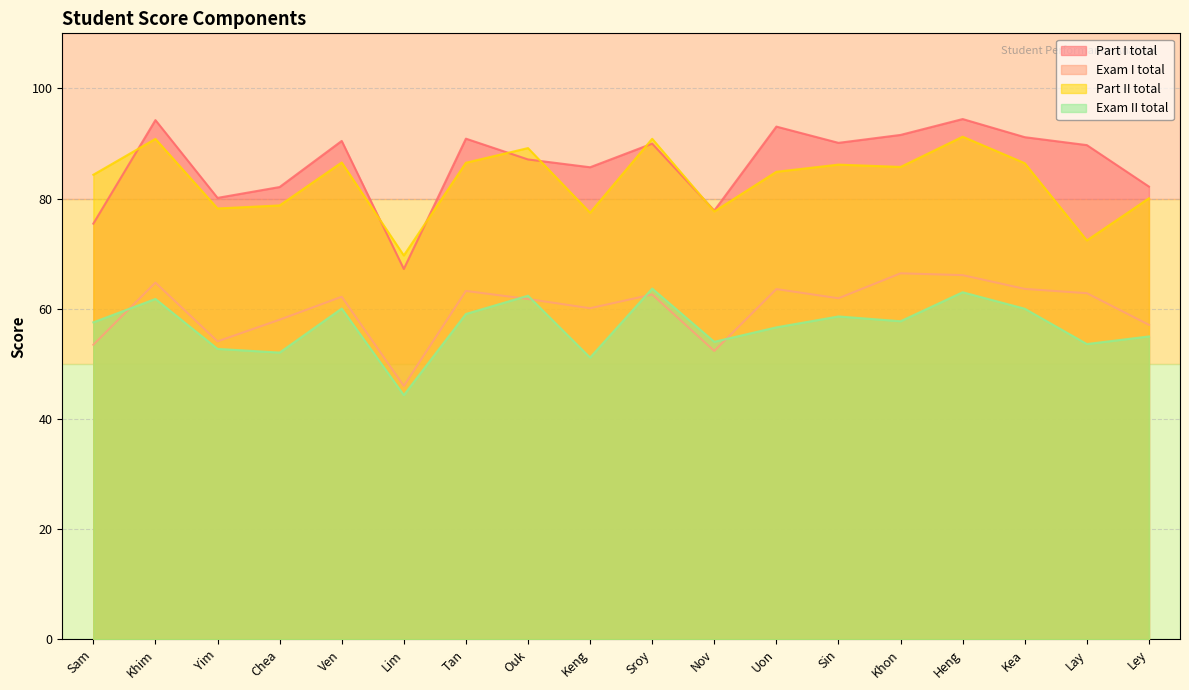

Reading left to right, what are all the values shown in this chart?

Part I total: Sam=75.5	Khim=94.2	Yim=80.1	Chea=82.1	Ven=90.5	Lim=67.2	Tan=90.9	Ouk=87.1	Keng=85.7	Sroy=90.0	Nov=77.8	Uon=93.1	Sin=90.1	Khon=91.6	Heng=94.4	Kea=91.2	Lay=89.7	Ley=82.2
Exam I total: Sam=53.5	Khim=64.8	Yim=54.1	Chea=58.0	Ven=62.2	Lim=46.0	Tan=63.2	Ouk=61.8	Keng=60.1	Sroy=62.6	Nov=52.4	Uon=63.6	Sin=61.9	Khon=66.4	Heng=66.1	Kea=63.6	Lay=62.8	Ley=57.1
Part II total: Sam=84.3	Khim=90.8	Yim=78.2	Chea=78.8	Ven=86.6	Lim=69.7	Tan=86.5	Ouk=89.2	Keng=77.4	Sroy=90.9	Nov=77.7	Uon=84.9	Sin=86.2	Khon=85.8	Heng=91.2	Kea=86.4	Lay=72.4	Ley=80.1
Exam II total: Sam=57.5	Khim=61.8	Yim=52.7	Chea=52.0	Ven=60.0	Lim=44.3	Tan=59.1	Ouk=62.4	Keng=51.1	Sroy=63.7	Nov=54.0	Uon=56.6	Sin=58.6	Khon=57.7	Heng=63.0	Kea=60.0	Lay=53.6	Ley=55.0